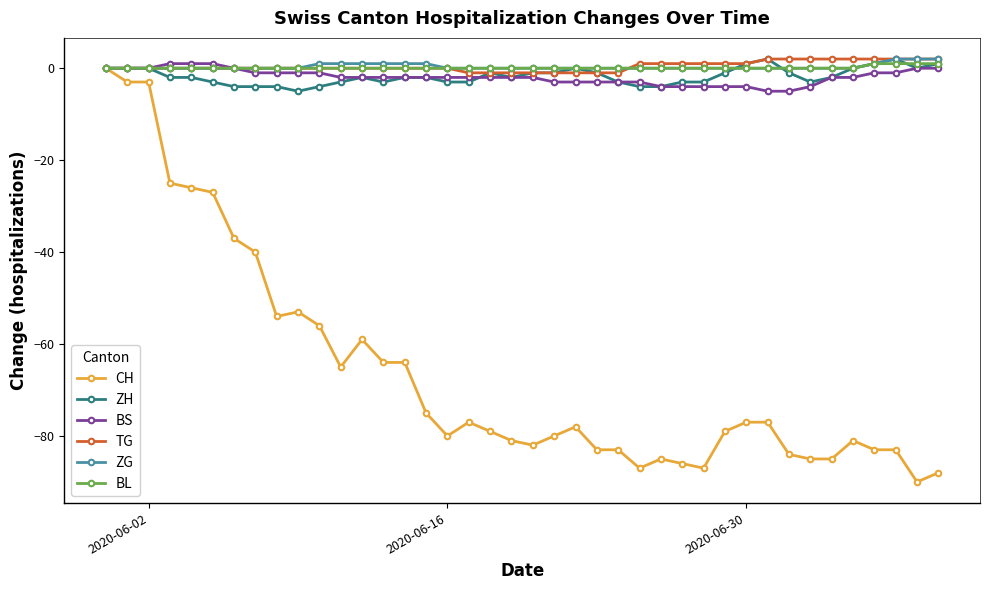

Which series has the widest spread of values?

CH